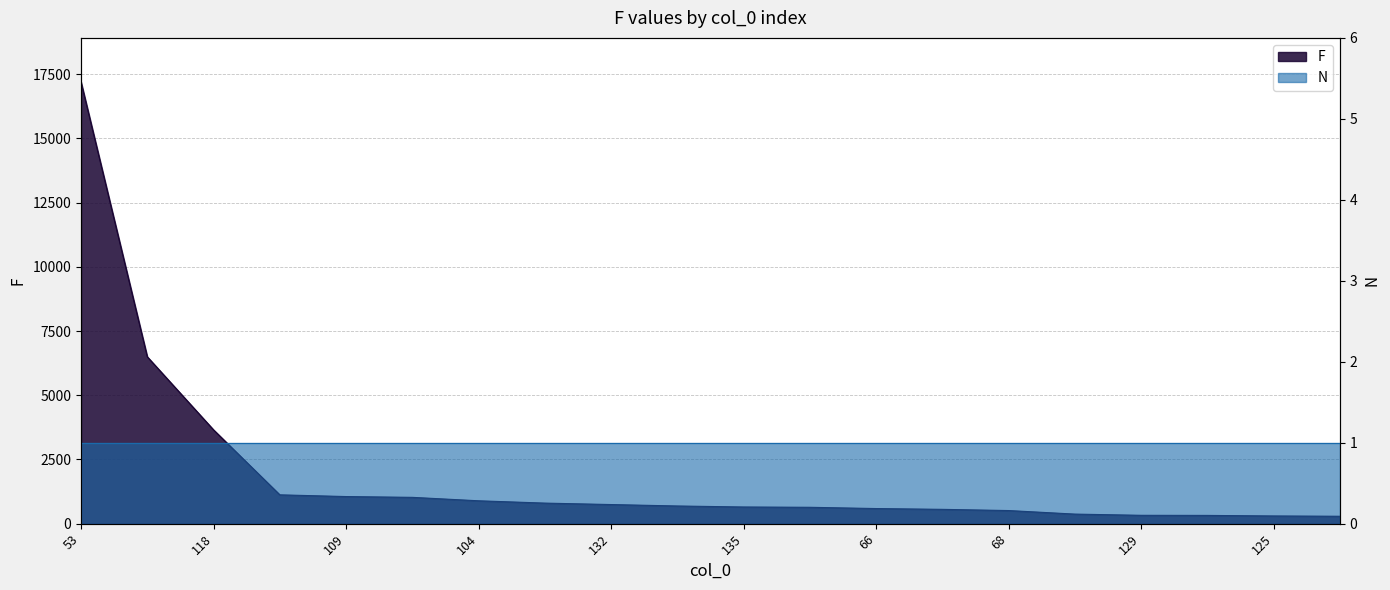

At which label is the value closest to 8740?

84